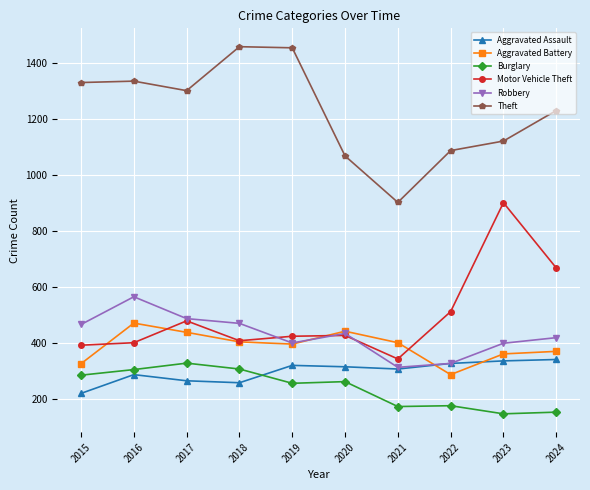

Is it true that Aggravated Battery equals 454 at 2022?

False